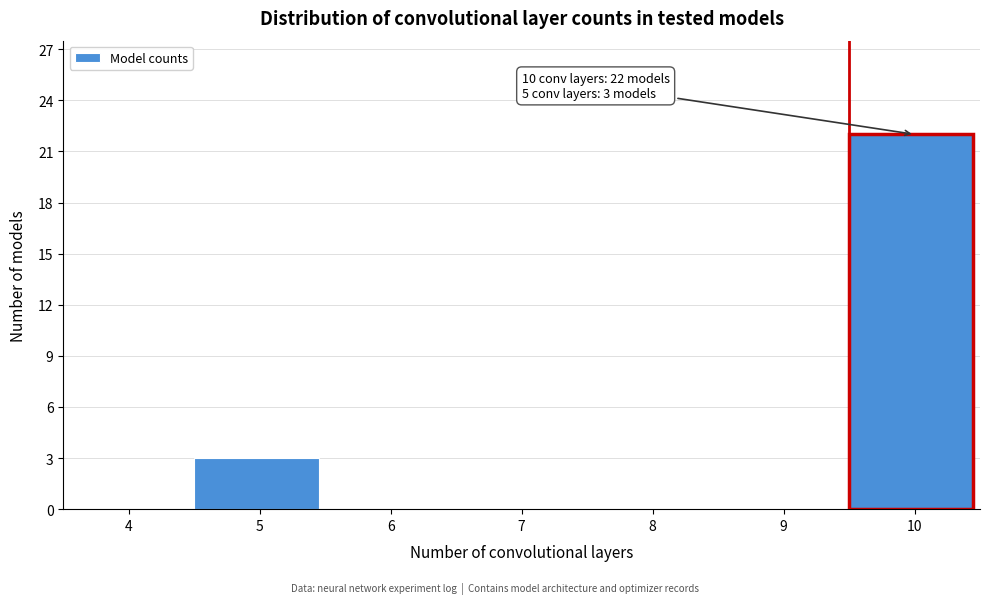

Reading left to right, extract all data points from this chart.

4=0	5=3	6=0	7=0	8=0	9=0	10=22